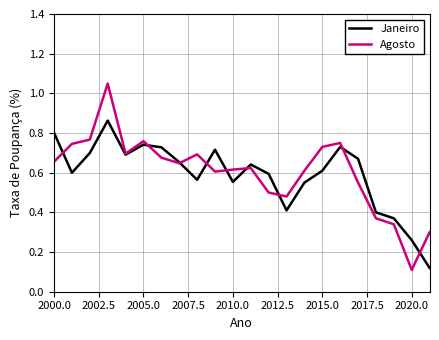

Which series has the widest spread of values?

Agosto